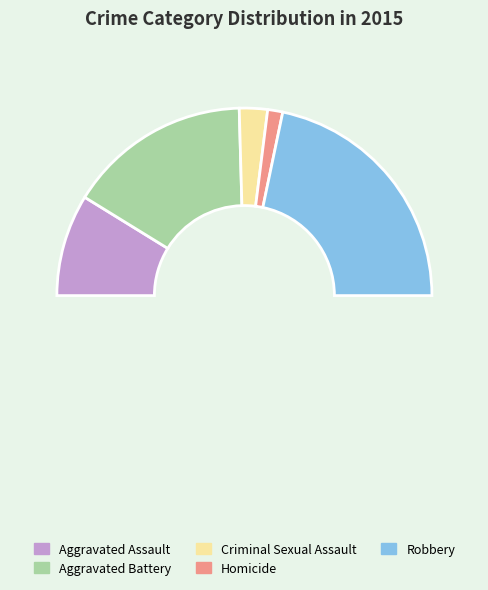

Count the number of slices in the pie.

6